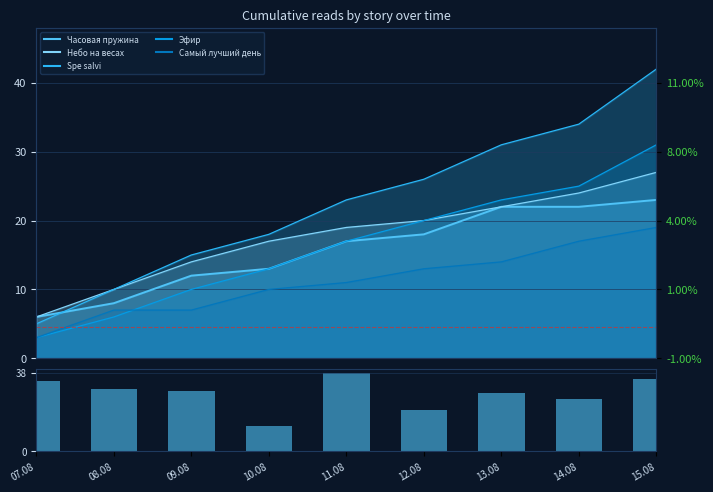

Reading left to right, list all the values displayed in this chart.

07.08=34	08.08=30	09.08=29	10.08=12	11.08=38	12.08=20	13.08=28	14.08=25	15.08=35